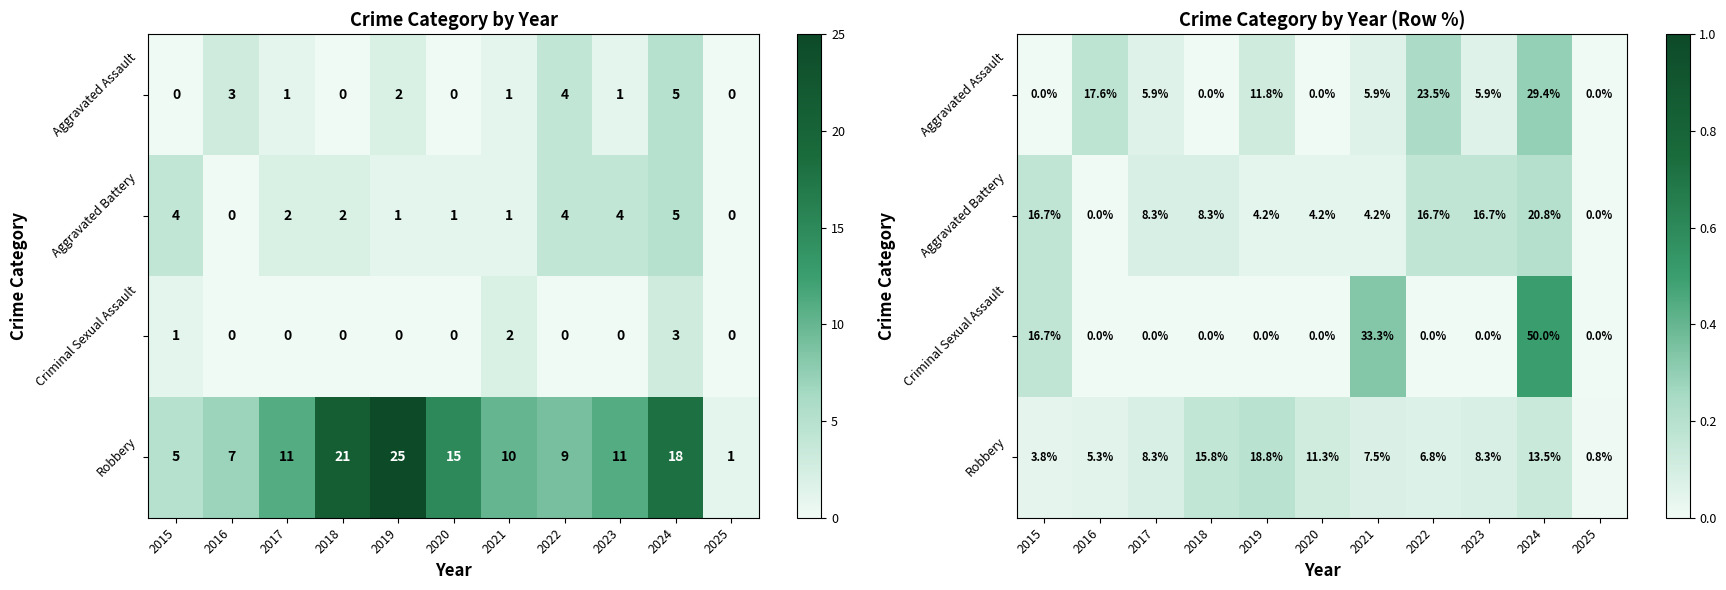

At which category is the sum across all series the highest?

2024